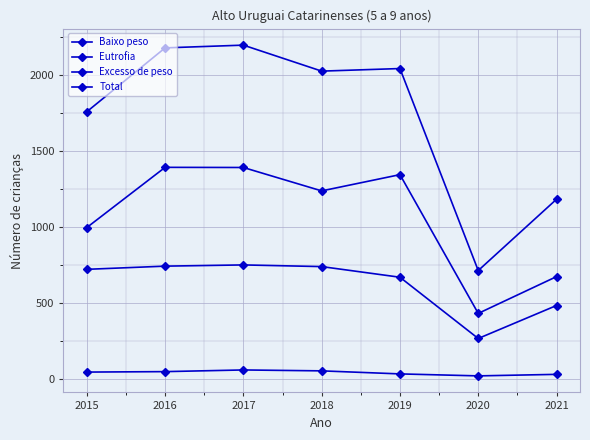

True or false: Excesso de peso and Eutrofia intersect in this chart.

False